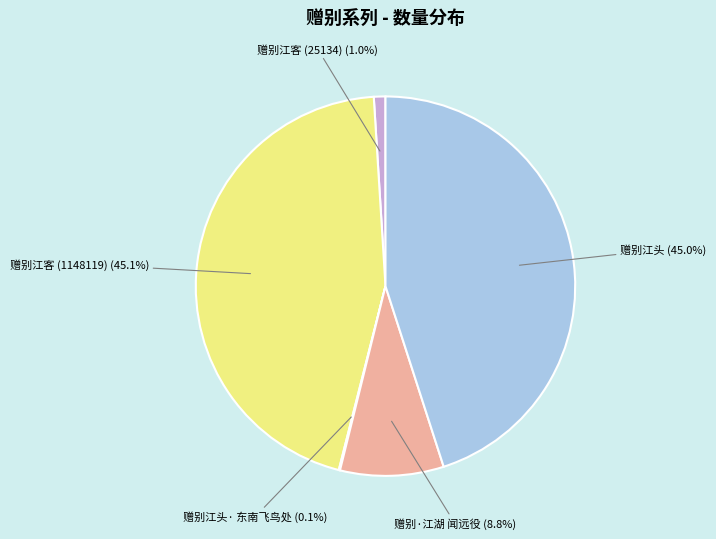

Does any single category account for the majority?

No